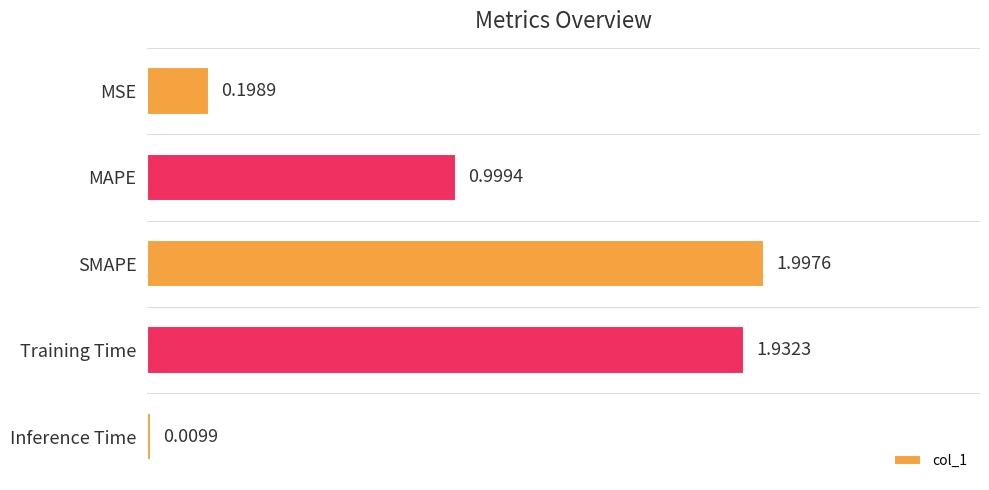

What is the average value?

1.0